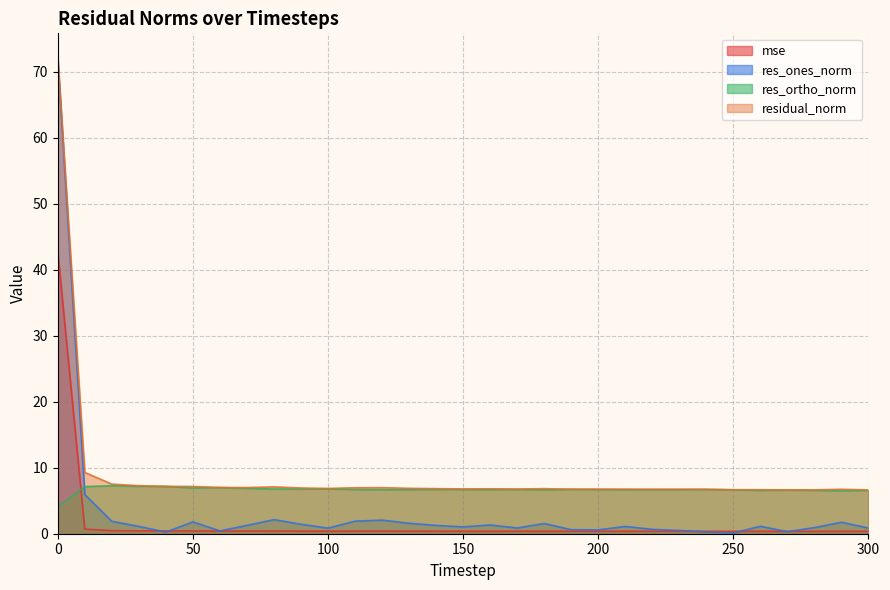

The res_ortho_norm series shows 3.7 at 150. True or false?

False